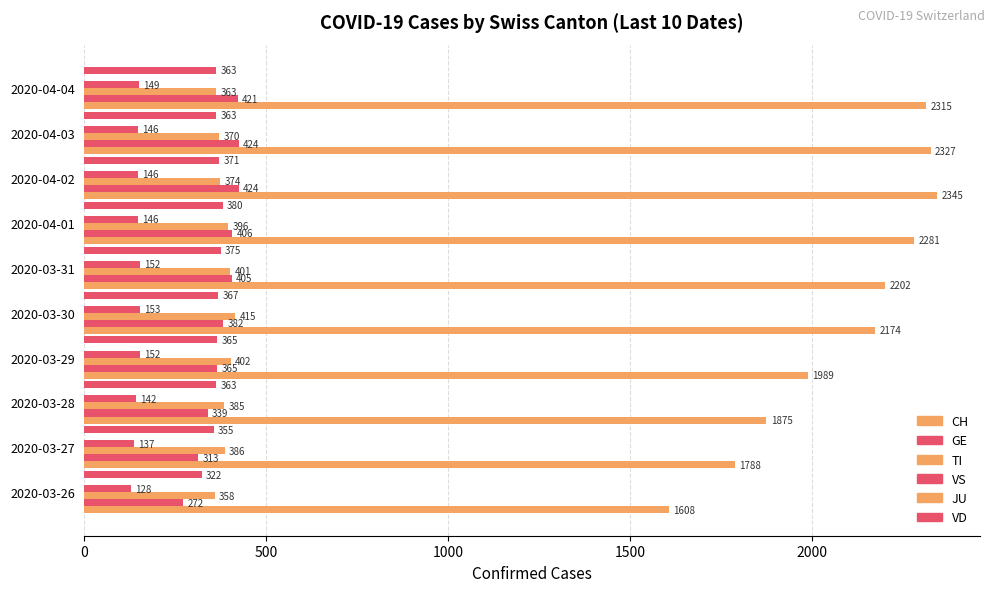

How many data points in VS are less than 146?

3